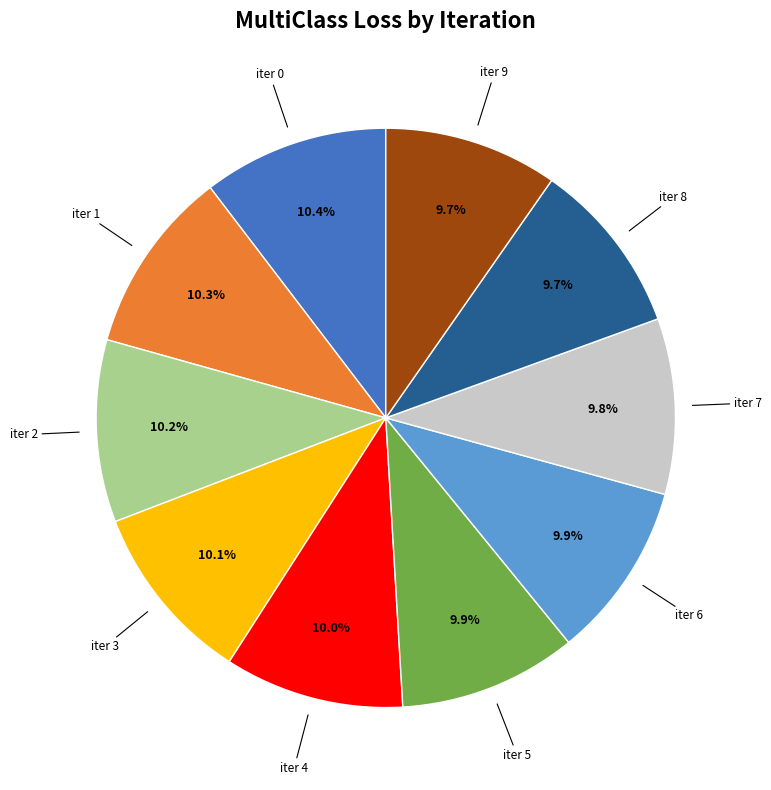

How many slices are in this pie chart?

10